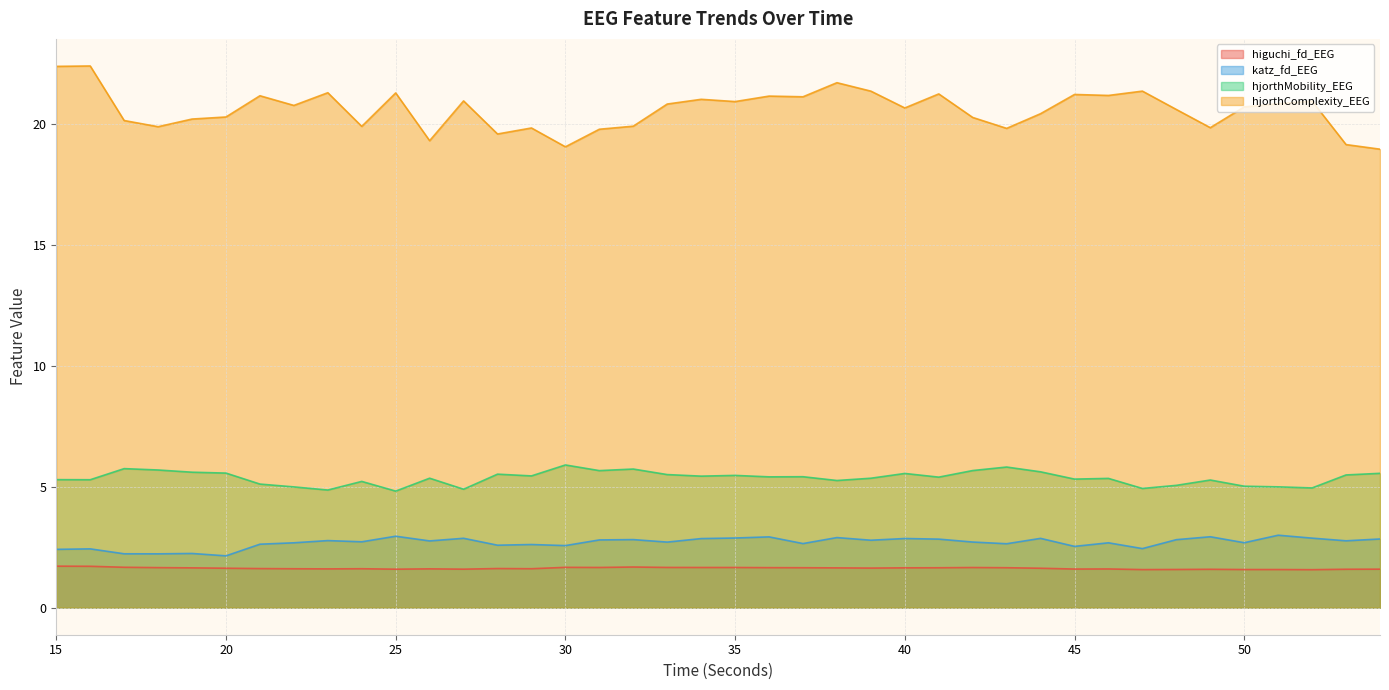

Reading right to left, list all the values displayed in this chart.

higuchi_fd_EEG: 1.6	1.6	1.6	1.6	1.6	1.6	1.6	1.6	1.6	1.6	1.6	1.7	1.7	1.7	1.6	1.6	1.6	1.7	1.7	1.7	1.7	1.7	1.7	1.7	1.7	1.6	1.6	1.6	1.6	1.6	1.6	1.6	1.6	1.6	1.6	1.6	1.7	1.7	1.7	1.7
katz_fd_EEG: 2.8	2.8	2.9	3.0	2.7	2.9	2.8	2.4	2.7	2.5	2.9	2.6	2.7	2.8	2.9	2.8	2.9	2.7	2.9	2.9	2.9	2.7	2.8	2.8	2.6	2.6	2.6	2.9	2.8	3.0	2.7	2.8	2.7	2.6	2.1	2.2	2.2	2.2	2.4	2.4
hjorthMobility_EEG: 5.6	5.5	5.0	5.0	5.0	5.3	5.1	4.9	5.3	5.3	5.6	5.8	5.7	5.4	5.6	5.4	5.3	5.4	5.4	5.5	5.4	5.5	5.7	5.7	5.9	5.5	5.5	4.9	5.4	4.8	5.2	4.9	5.0	5.1	5.6	5.6	5.7	5.8	5.3	5.3
hjorthComplexity_EEG: 19.0	19.2	21.0	20.8	20.7	19.9	20.6	21.4	21.2	21.2	20.4	19.8	20.3	21.3	20.7	21.4	21.7	21.1	21.2	20.9	21.0	20.8	19.9	19.8	19.1	19.8	19.6	21.0	19.3	21.3	19.9	21.3	20.8	21.2	20.3	20.2	19.9	20.2	22.4	22.4